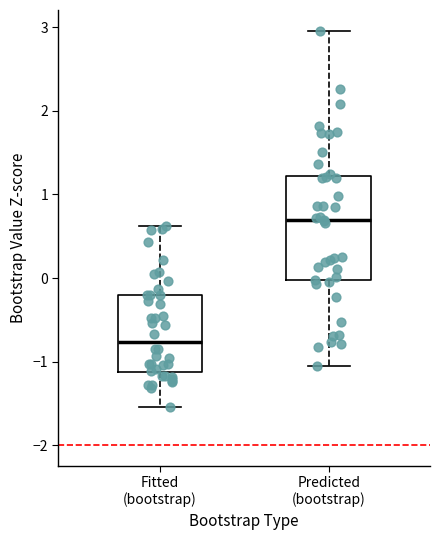

Where does the lower whisker of the box for Fitted (bootstrap) end on the y-axis? The values are not printed on the chart, so give them approximately, as read against the axis.

-1.5